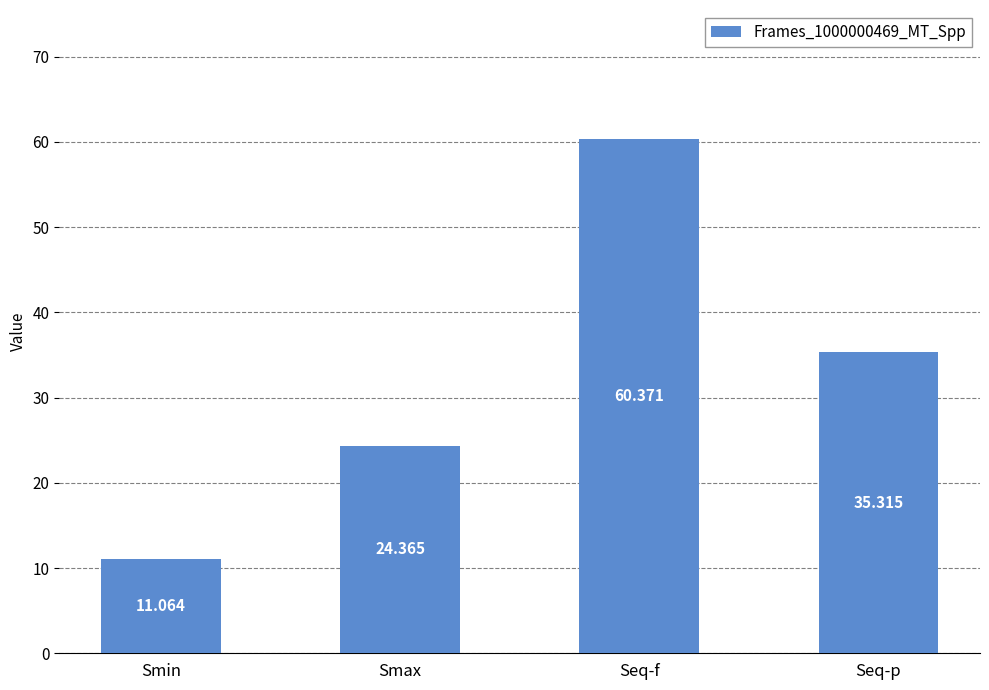

What is the ratio of the value at Seq-f to the value at Smax?

2.5